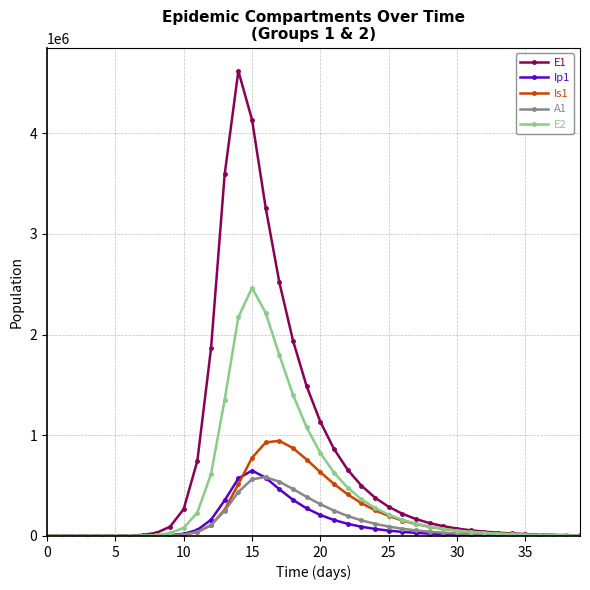

What is the value of the Ip1 point at the 18th from the left?

464230.4